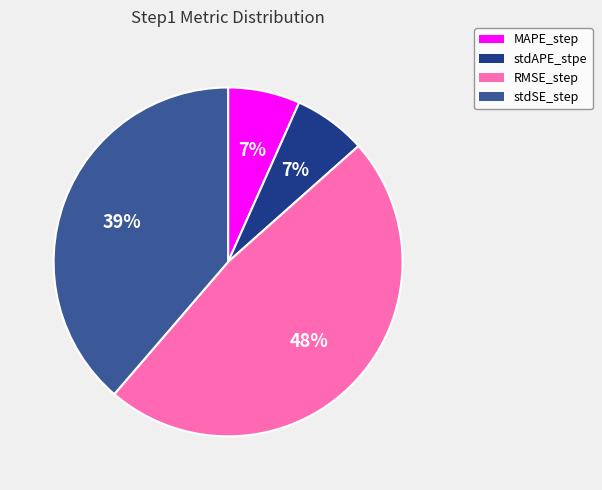

To the nearest percent, what percentage of the pie is MAPE_step?

7%